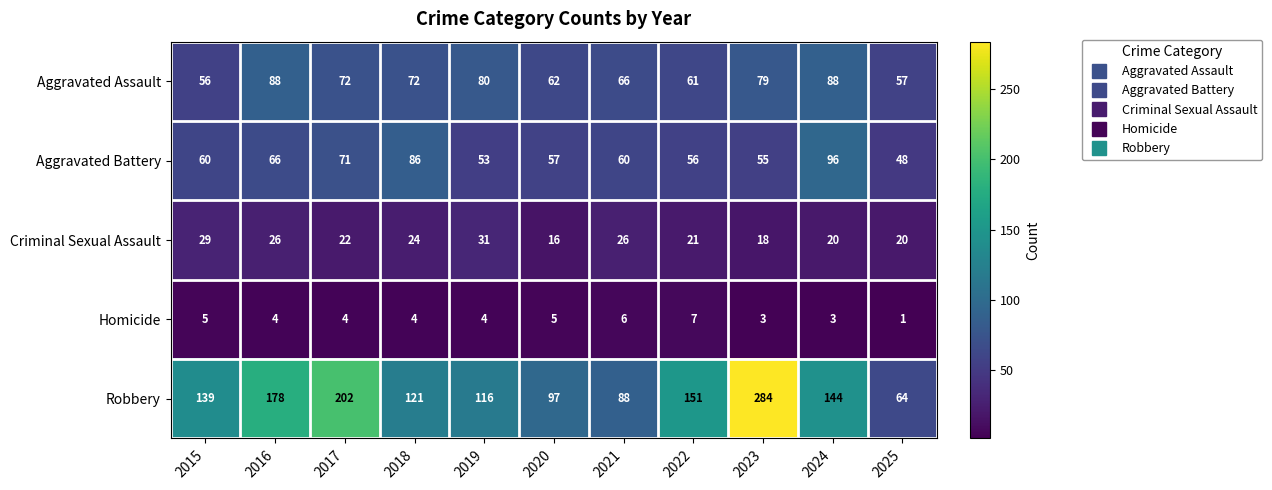

List the series in order of their peak value, lowest first.

Homicide, Criminal Sexual Assault, Aggravated Assault, Aggravated Battery, Robbery